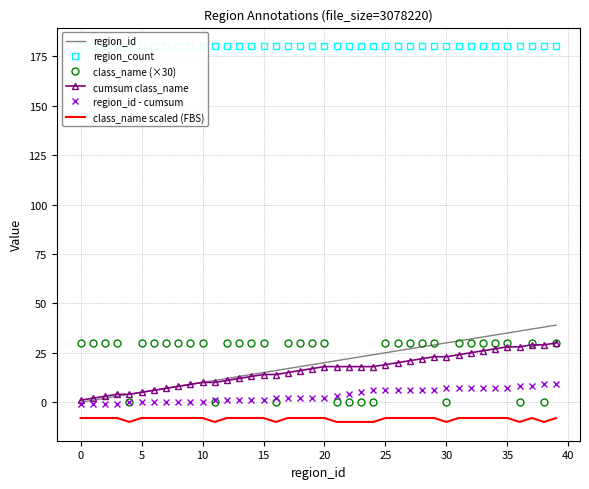

The region_id - cumsum series shows 3 at 5. True or false?

False